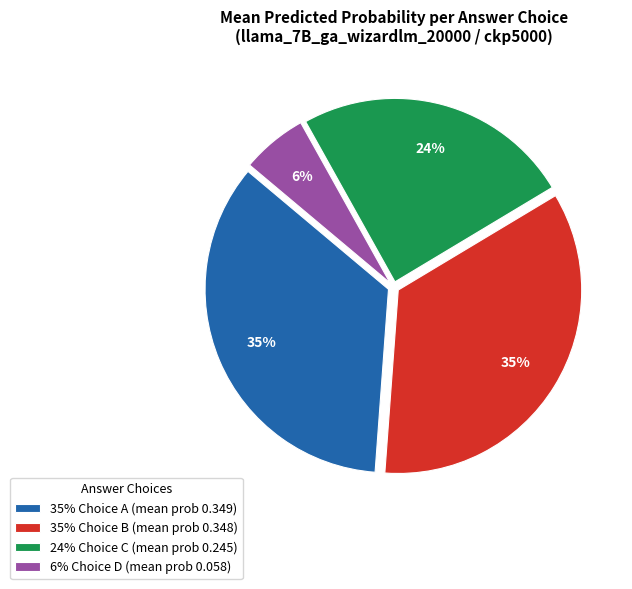

Which slice is the smallest?

6% Choice D (mean prob 0.058)